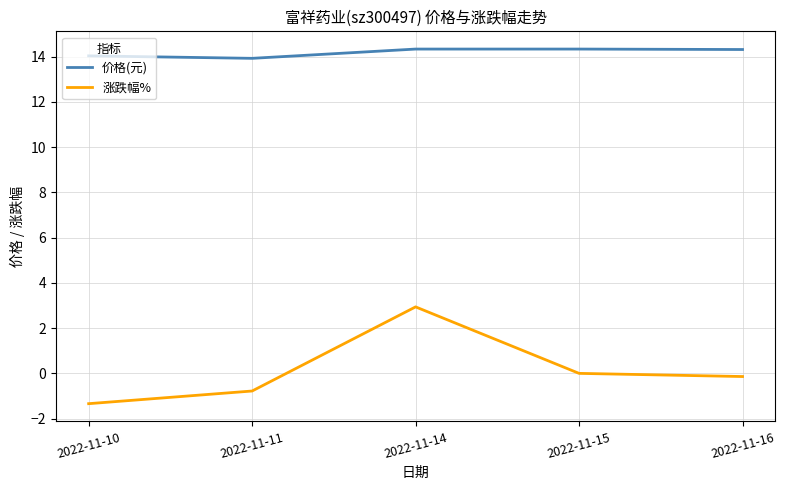

True or false: 价格(元) and 涨跌幅% intersect in this chart.

False